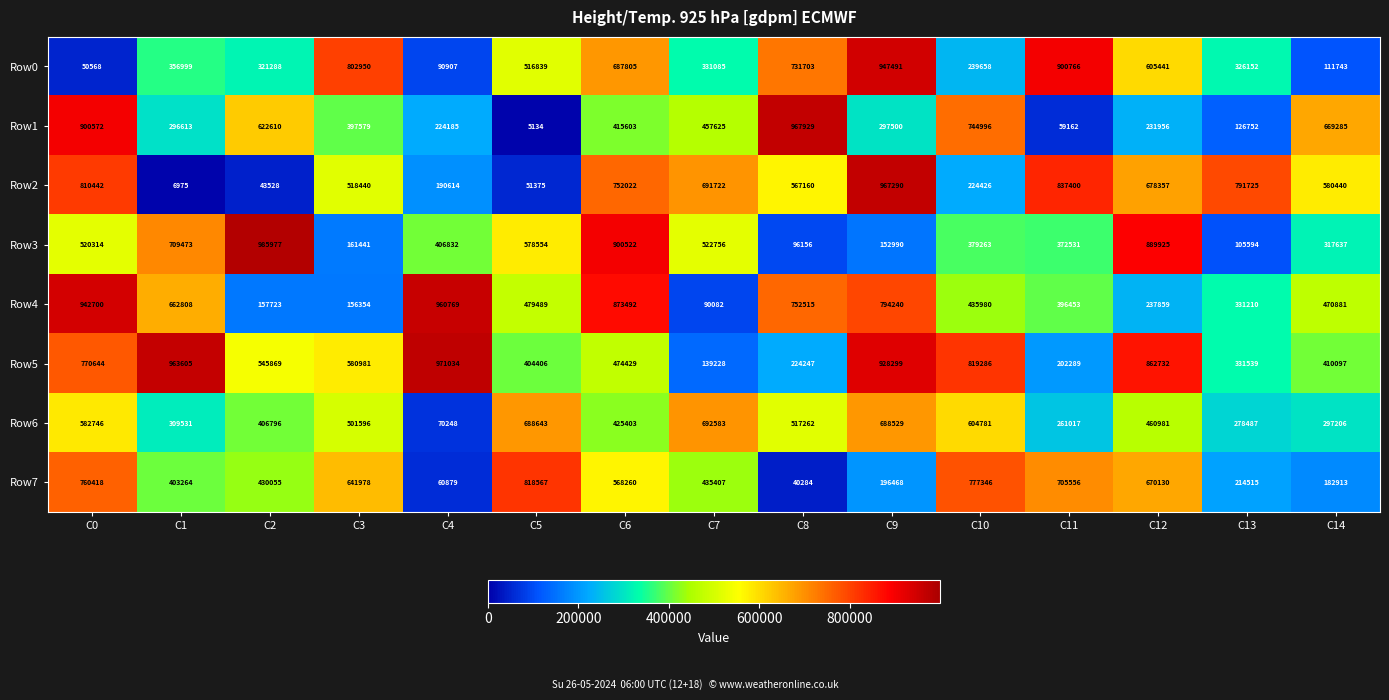

Which category has the lowest value in the Row7 series?

C8